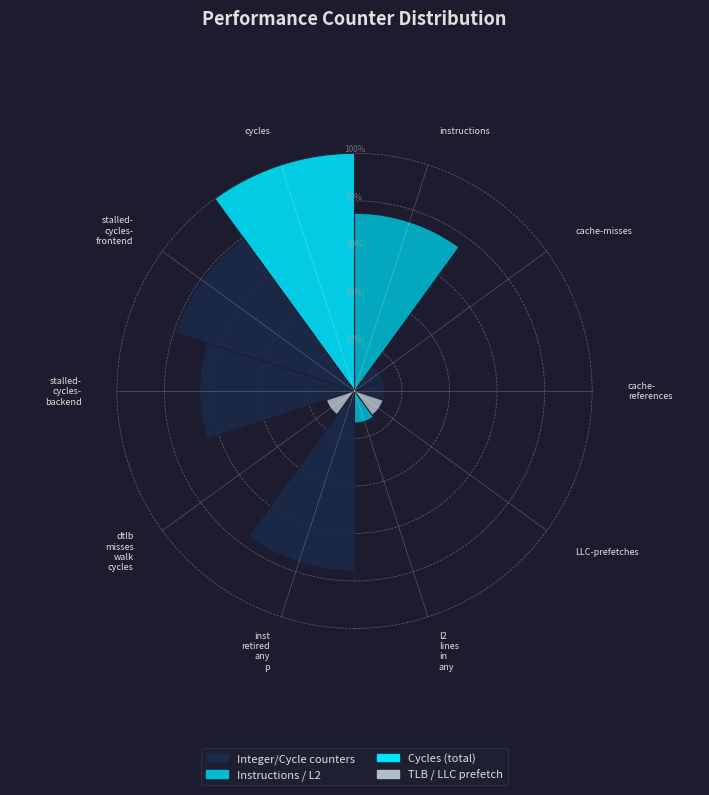

Rank the categories by value from highest to lowest.

cycles, stalled-cycles-frontend, inst_retired_any_p, instructions, stalled-cycles-backend, l2_lines_in_any, cache-references, cache-misses, LLC-prefetches, dtlb_misses_walk_cycles